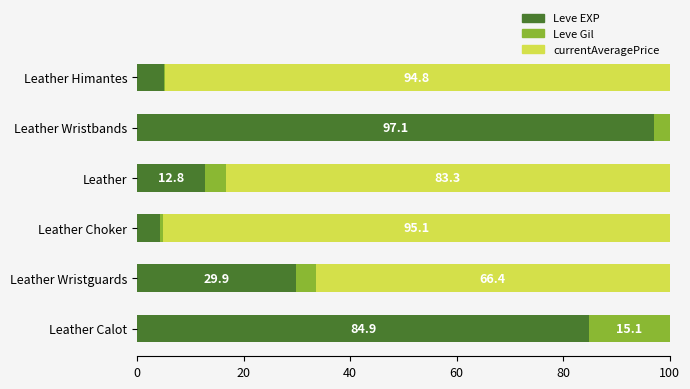

At which label is Leve EXP closest to 50?

Leather Wristguards